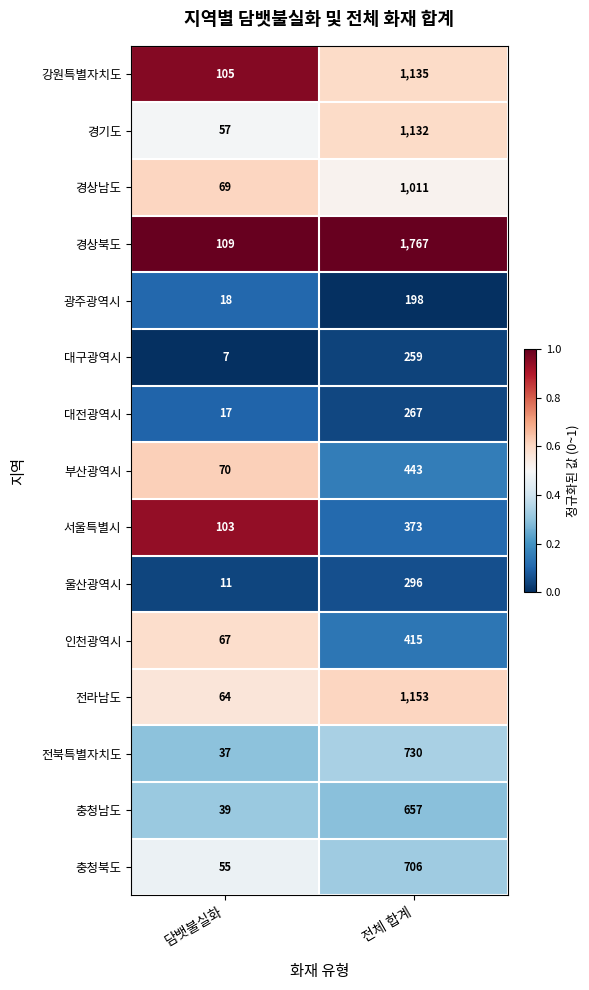

What is the sum of all 서울특별시 values?

476